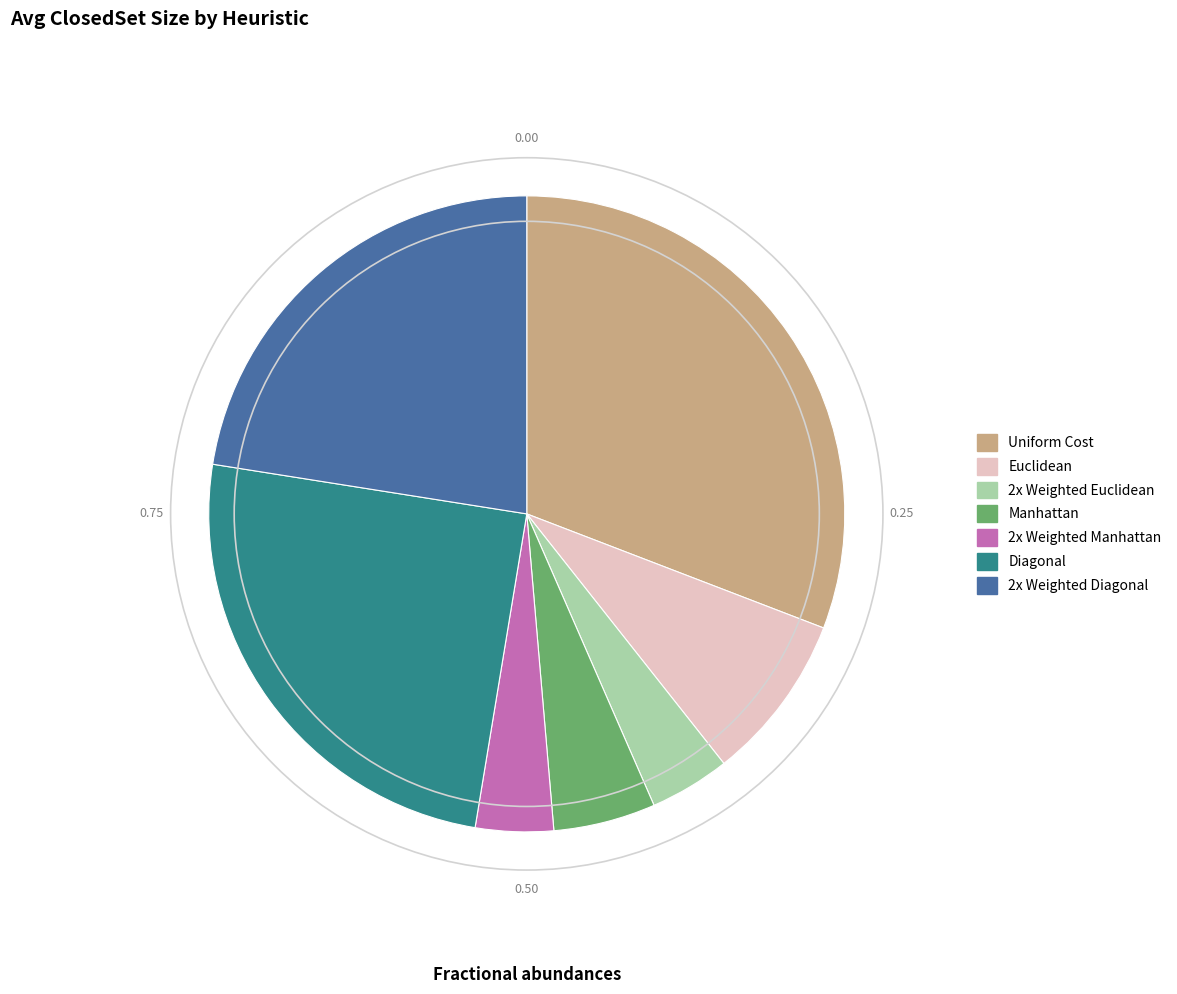

The Uniform Cost slice represents 31% of the pie. True or false?

True